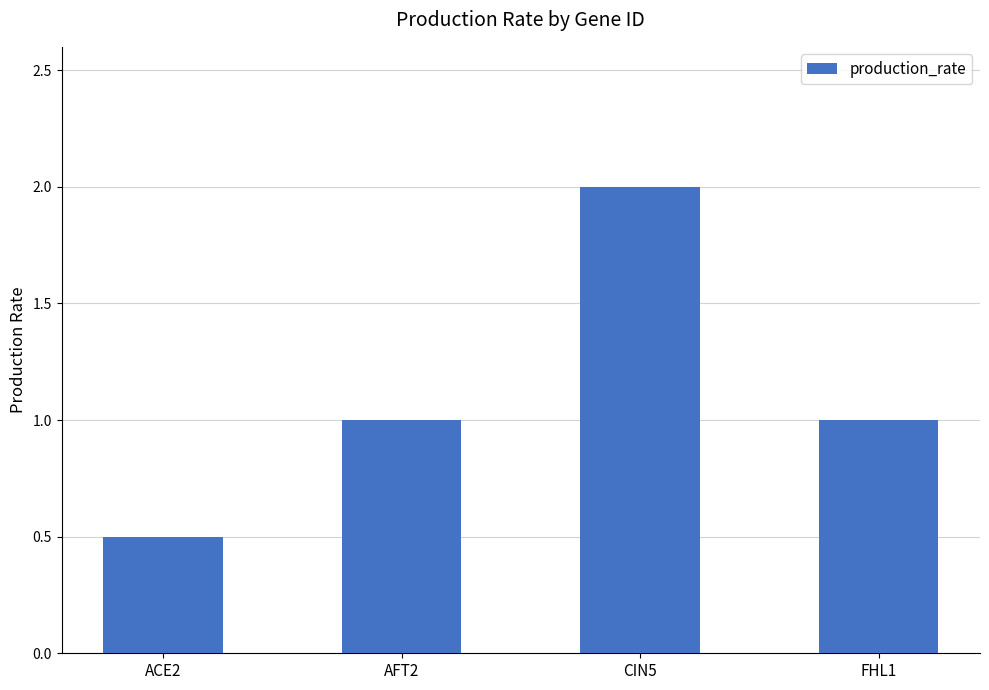

What is the label of the 2nd bar from the left?

AFT2